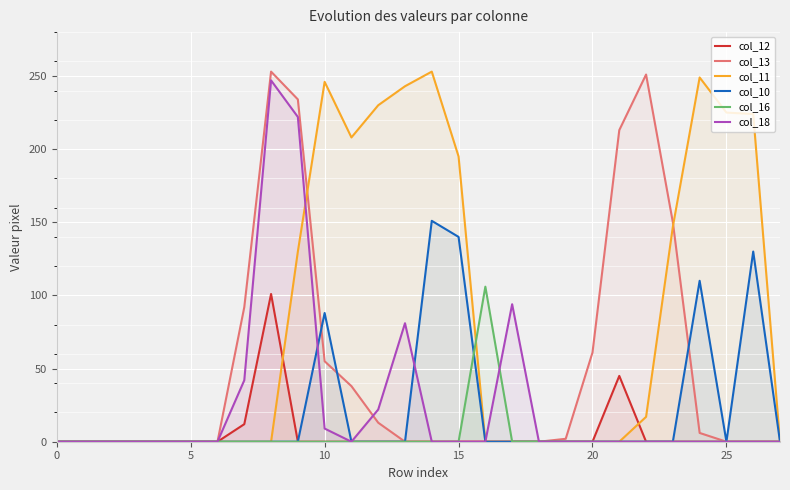

List the series in order of their peak value, highest first.

col_13, col_11, col_18, col_10, col_16, col_12